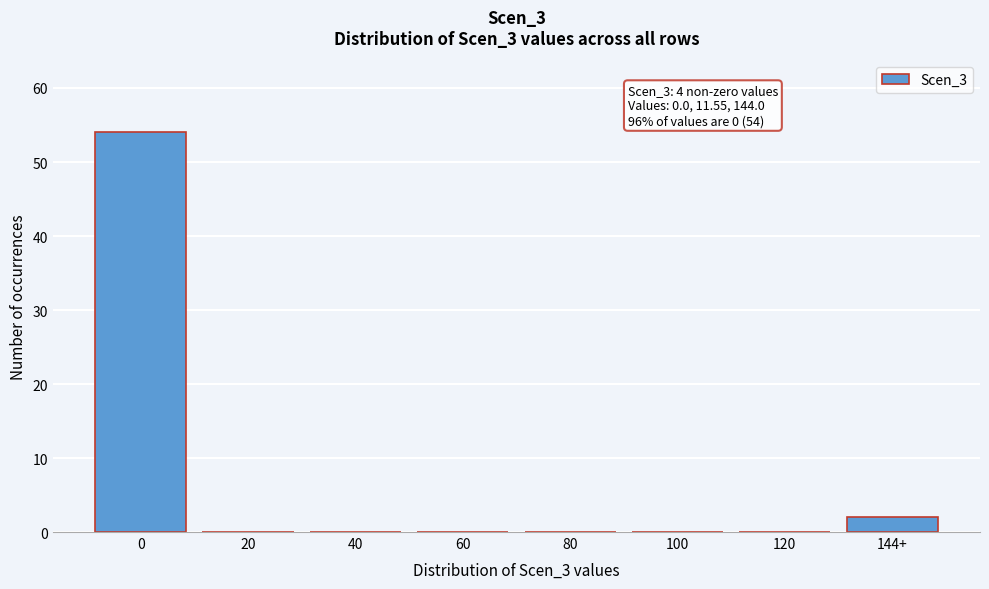

Reading left to right, what are all the values shown in this chart?

0=54	20=0	40=0	60=0	80=0	100=0	120=0	144+=2